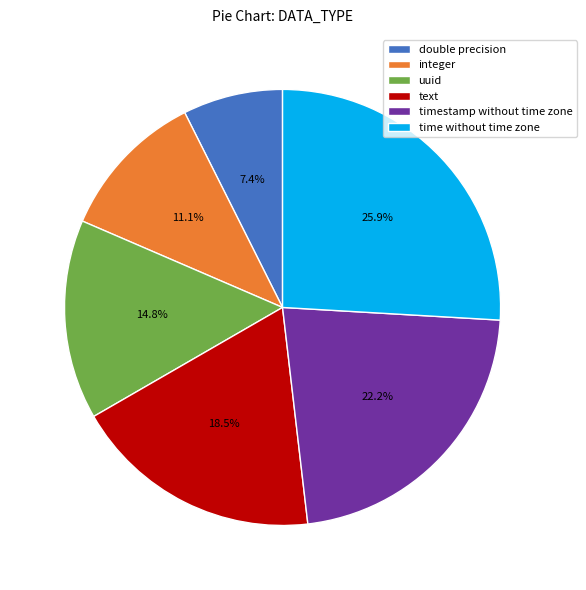

Count the number of slices in the pie.

6